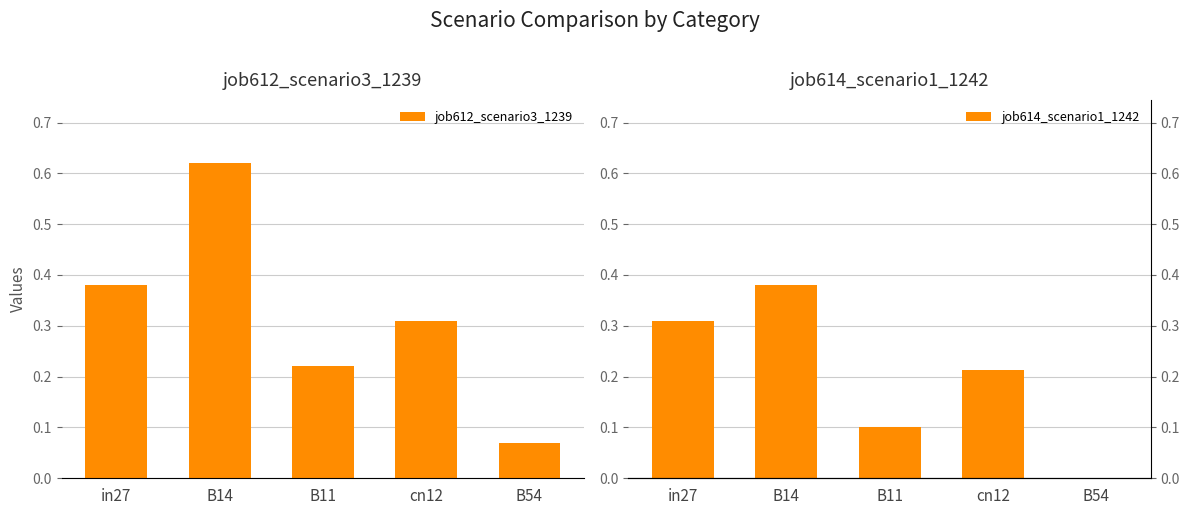

What is the difference between the second highest and minimum values in the job612_scenario3_1239 series?

0.3